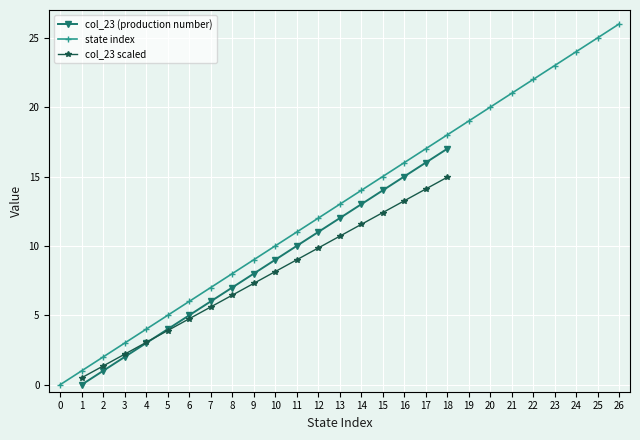

True or false: state index has a value of 12 at 12.

True